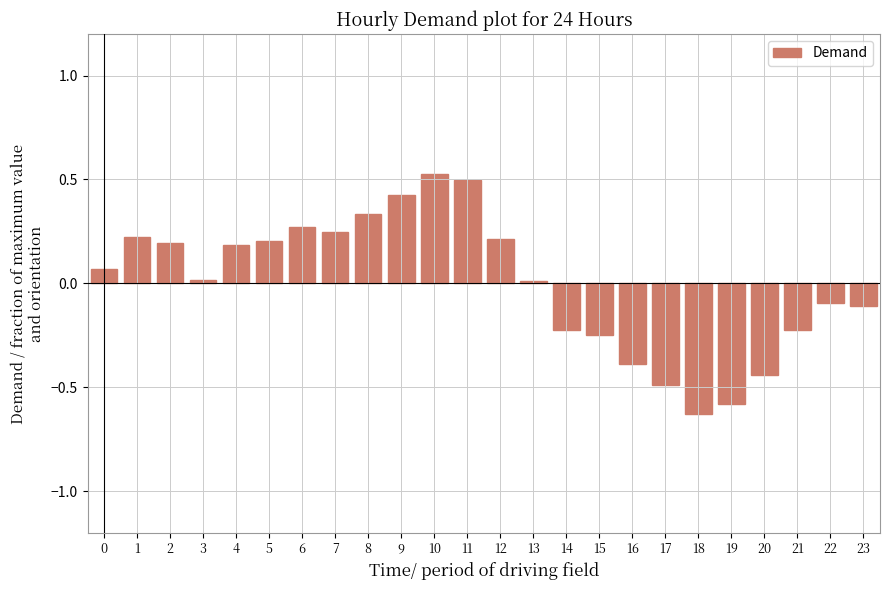

At which category does the chart reach its minimum across all series?

18